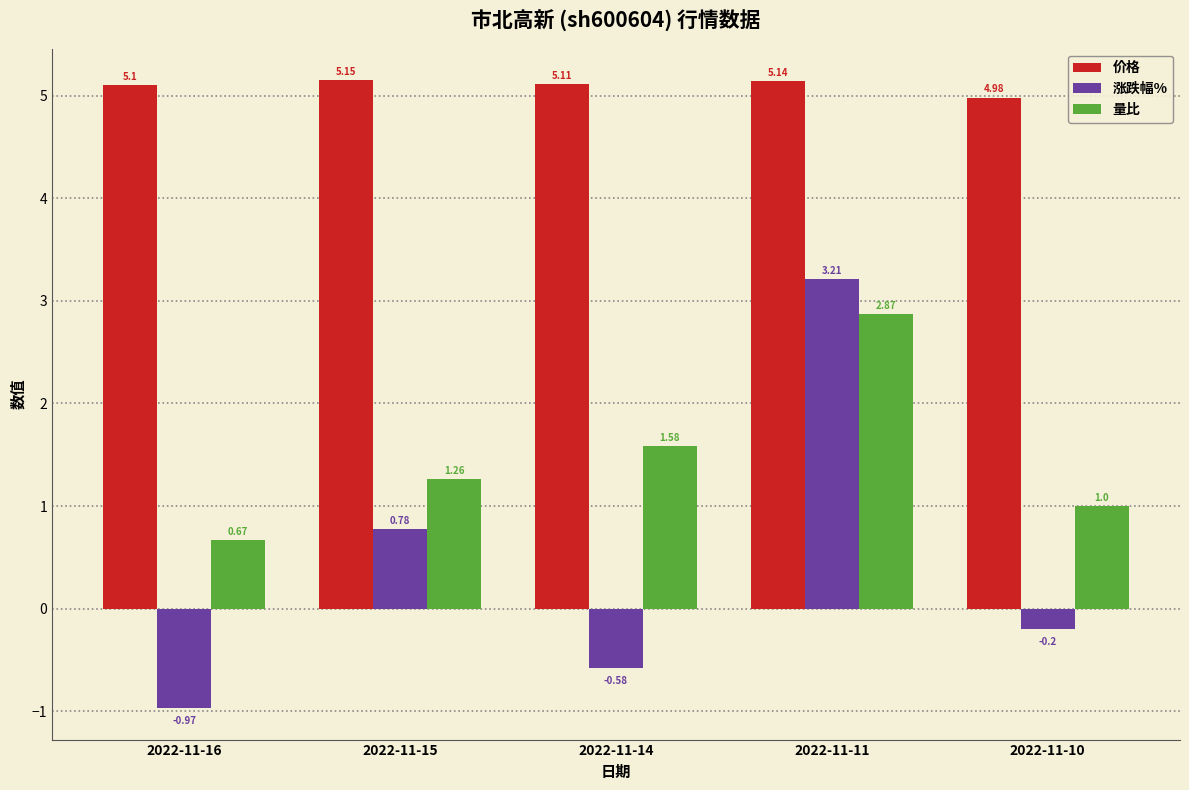

How many values in the 量比 series are below 1?

1